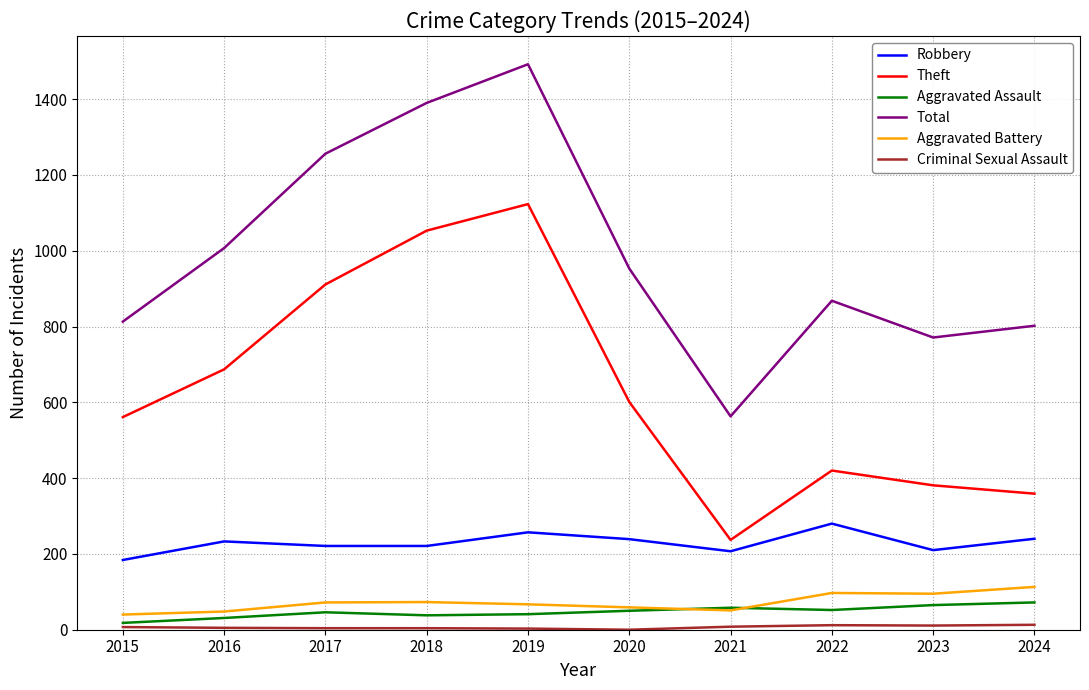

Which series has the largest total across all categories?

Total